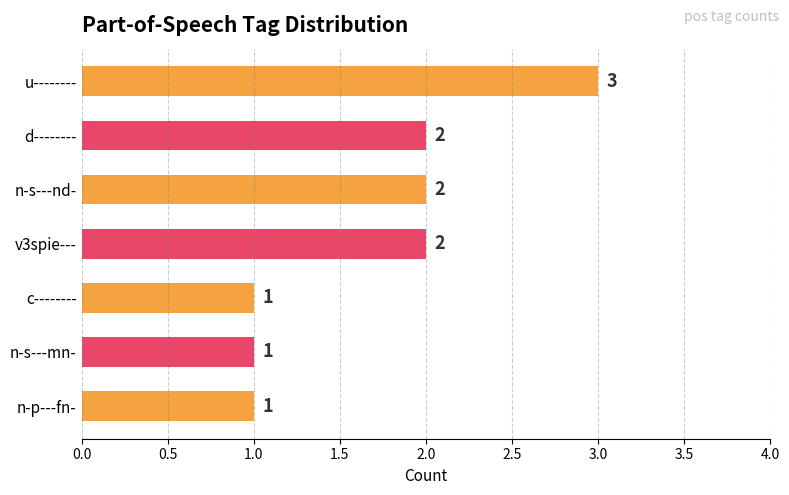

What position from the top is u--------?

1